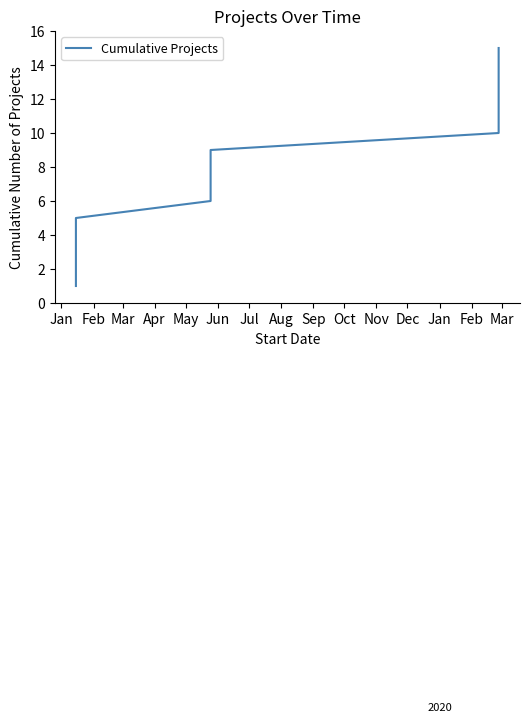

How many distinct data groups are displayed?

1